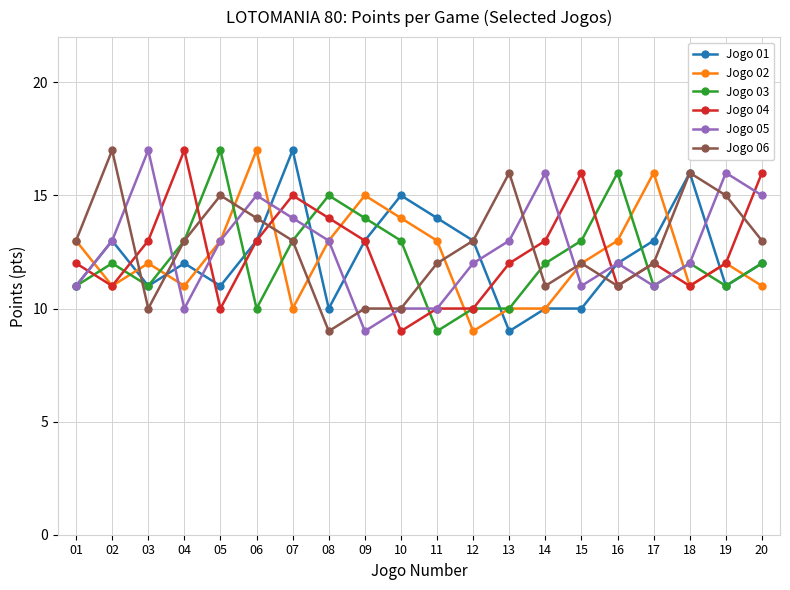

What is the difference between the maximum and minimum values in the Jogo 04 series?

8